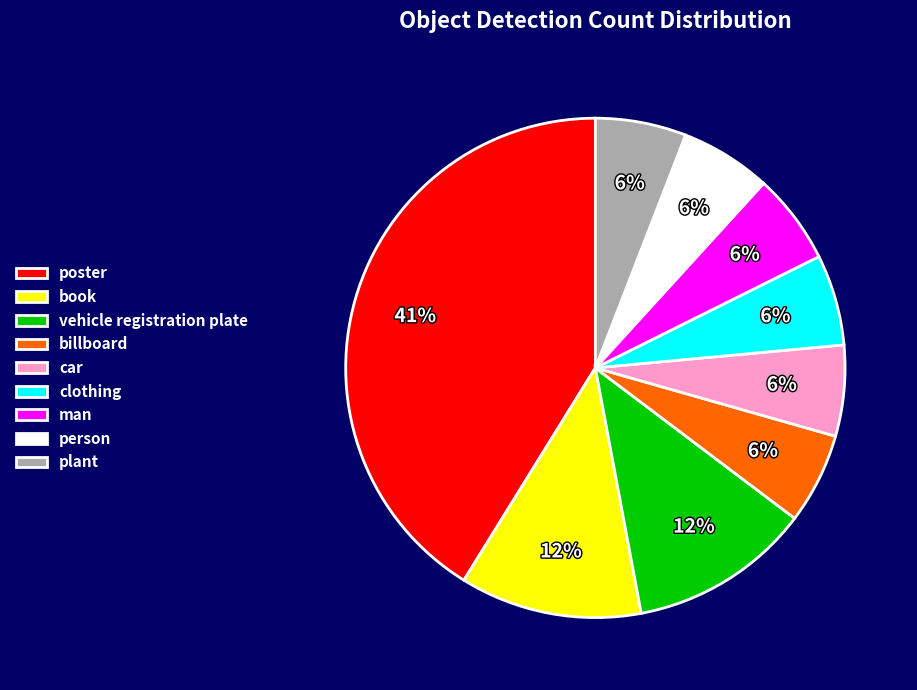

Is there any slice that represents more than half of the pie?

No